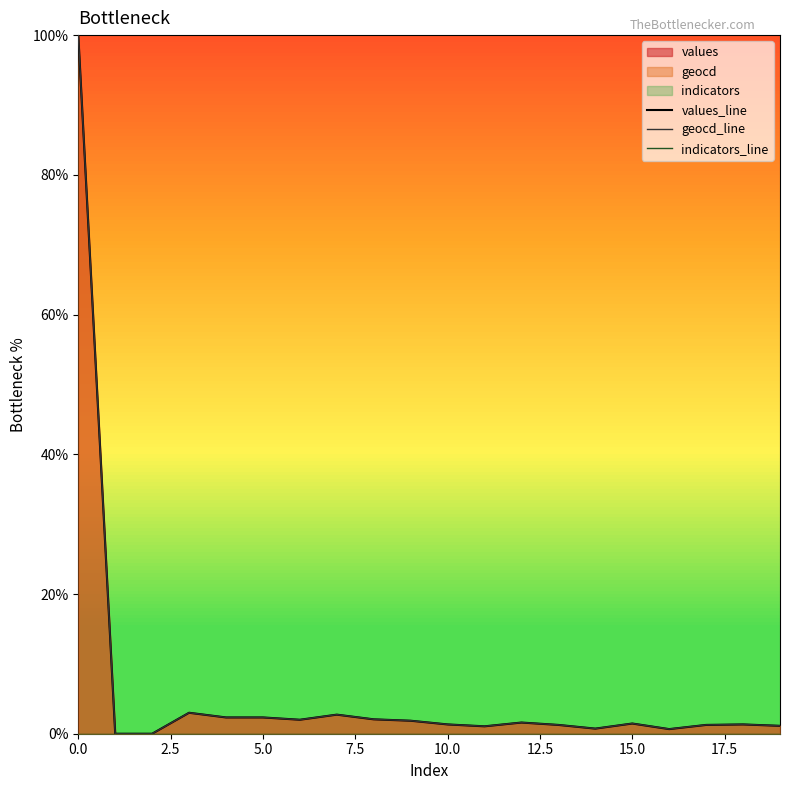

How many series are shown in this chart?

3